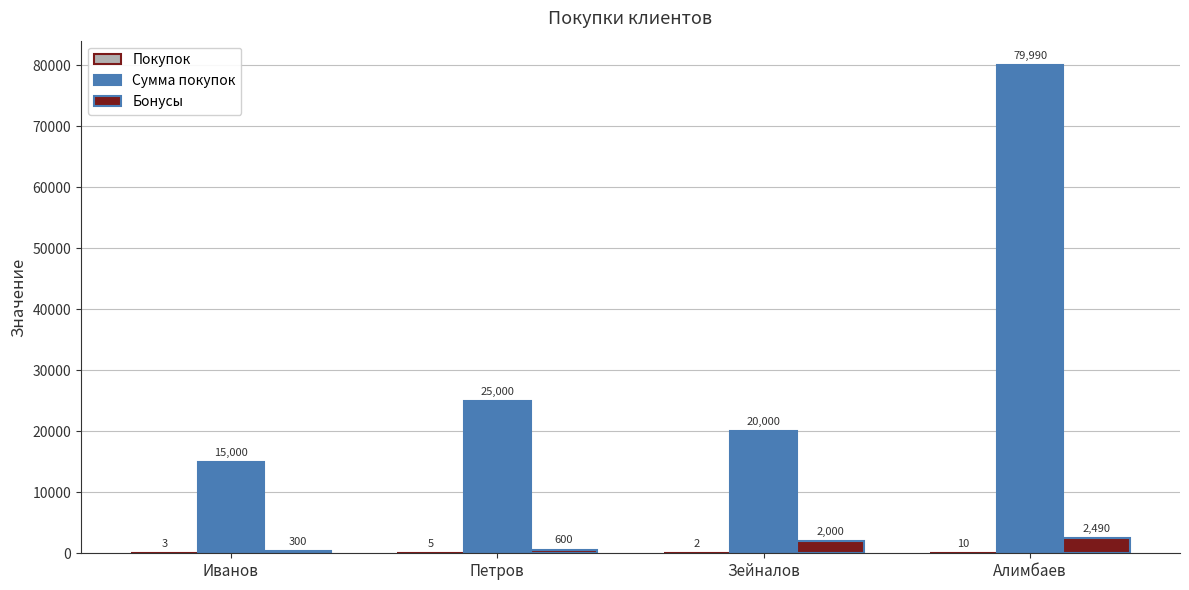

What is the sum of the Сумма покупок values at Петров and Алимбаев?

104990